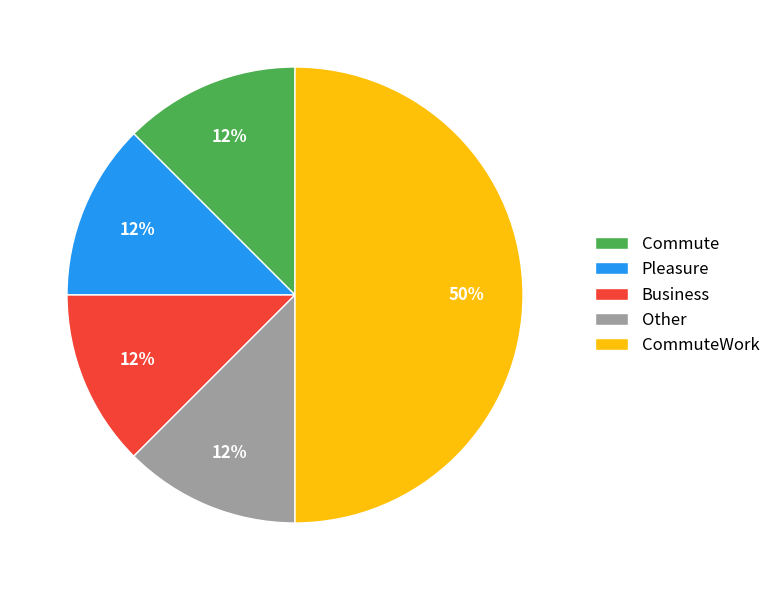

Which slice is the largest?

CommuteWork